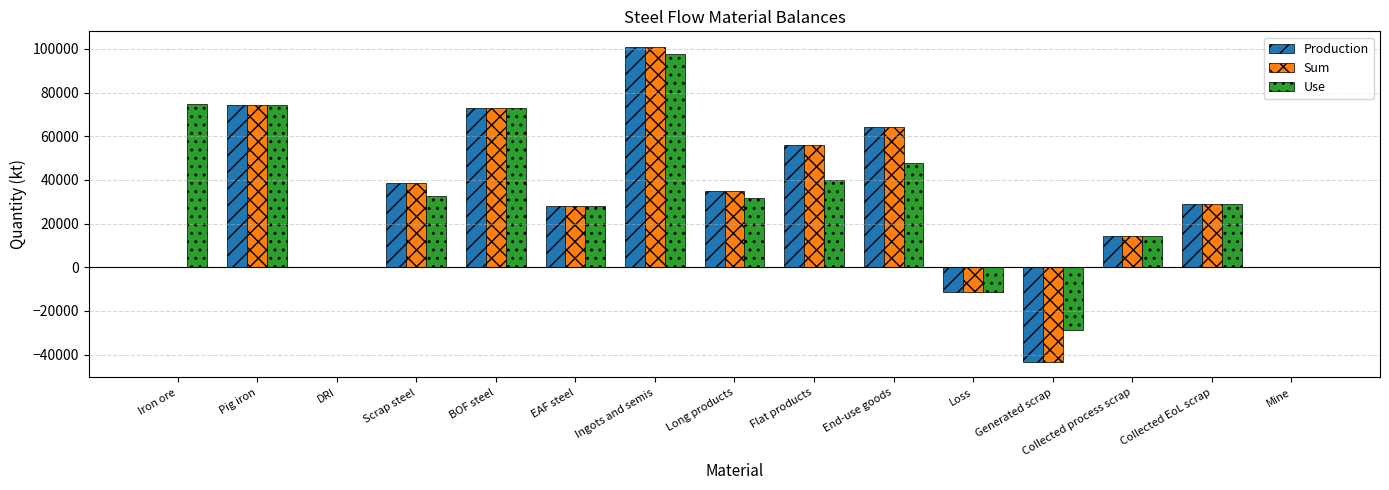

Where does the Use series first go above 31652?

Iron ore